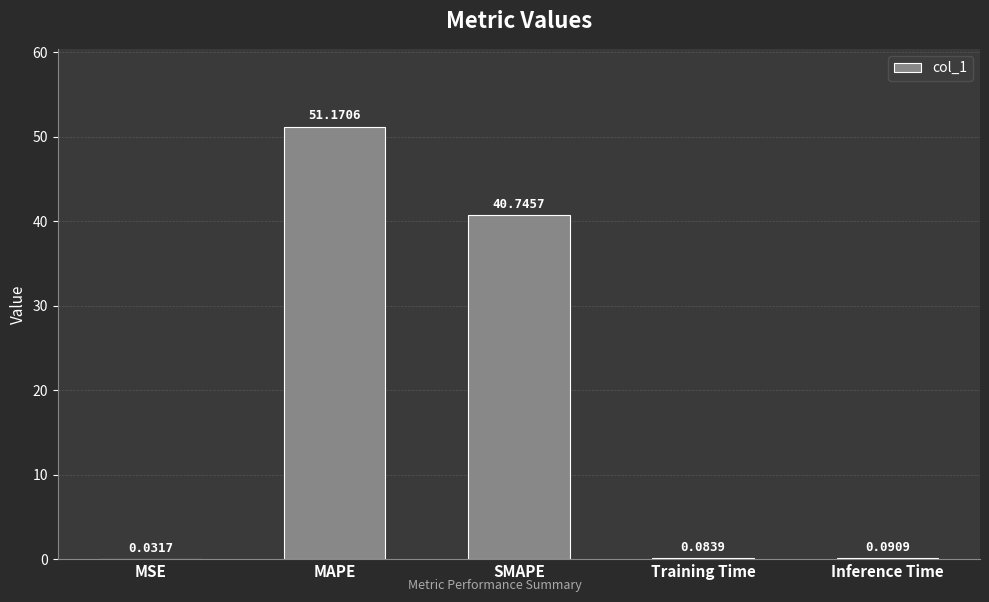

Which has a higher value, MAPE or MSE?

MAPE